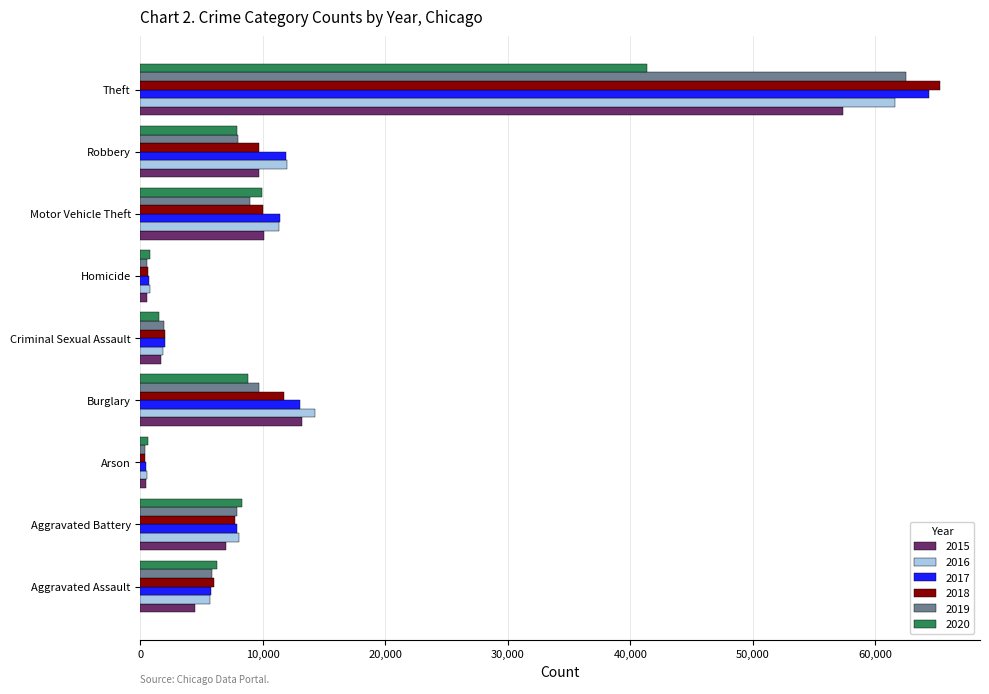

What is the spread (max minus min) of values at Aggravated Battery?

1300